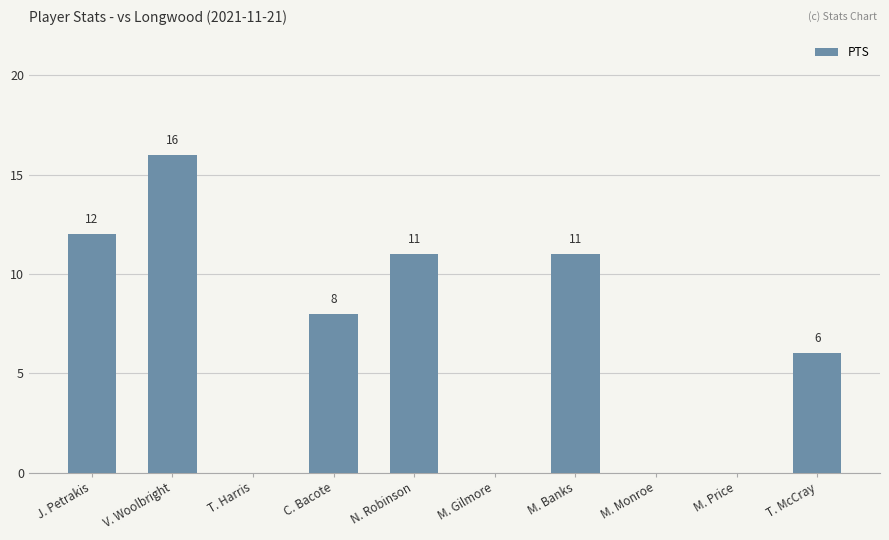

What is the ratio of the value at J. Petrakis to the value at M. Banks?

1.1